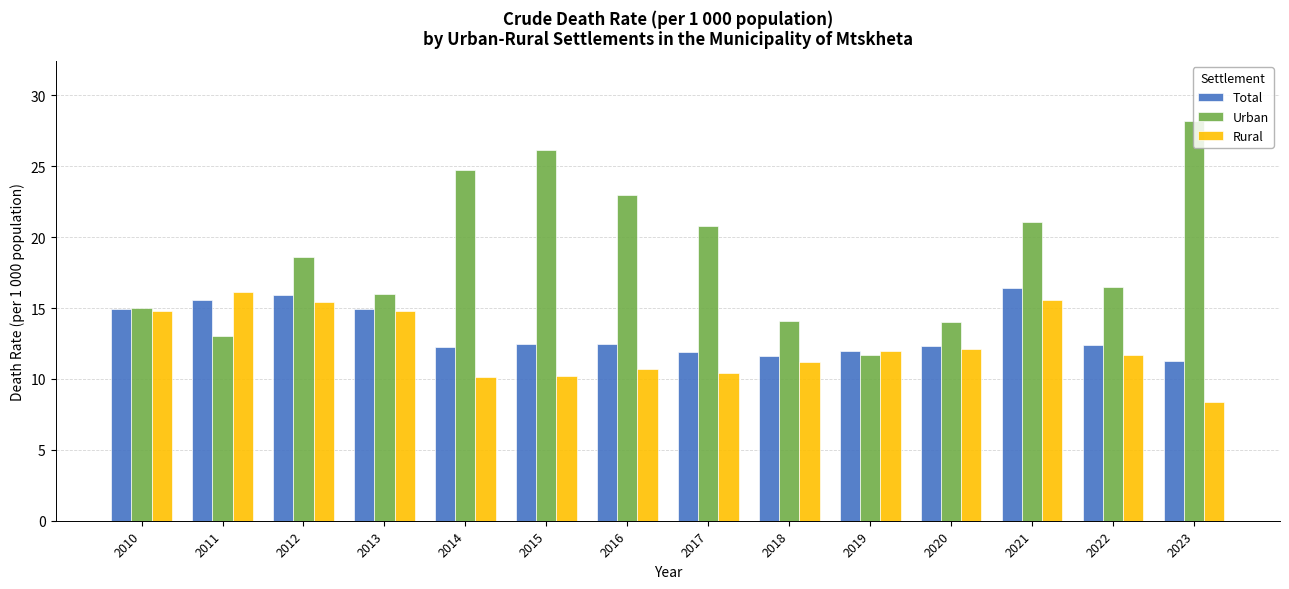

At how many categories does at least one series exceed 27?

1